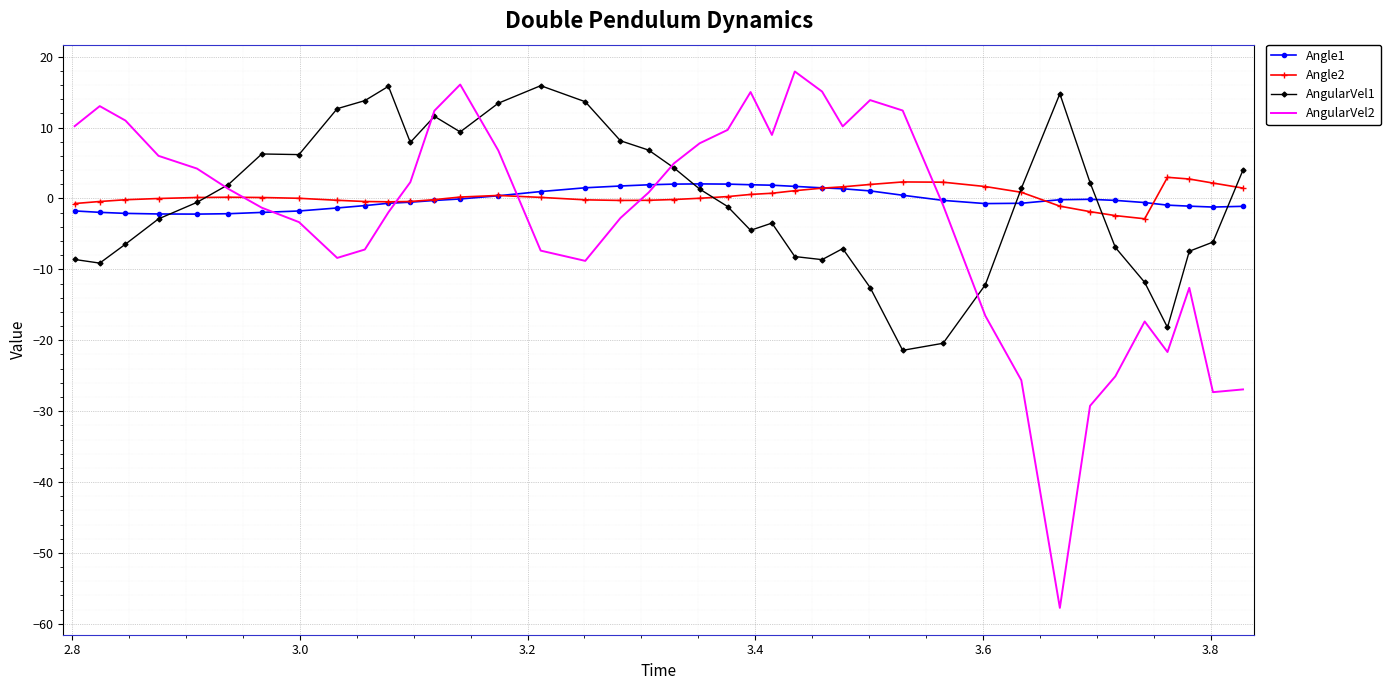

What is the smallest value displayed?

-57.8